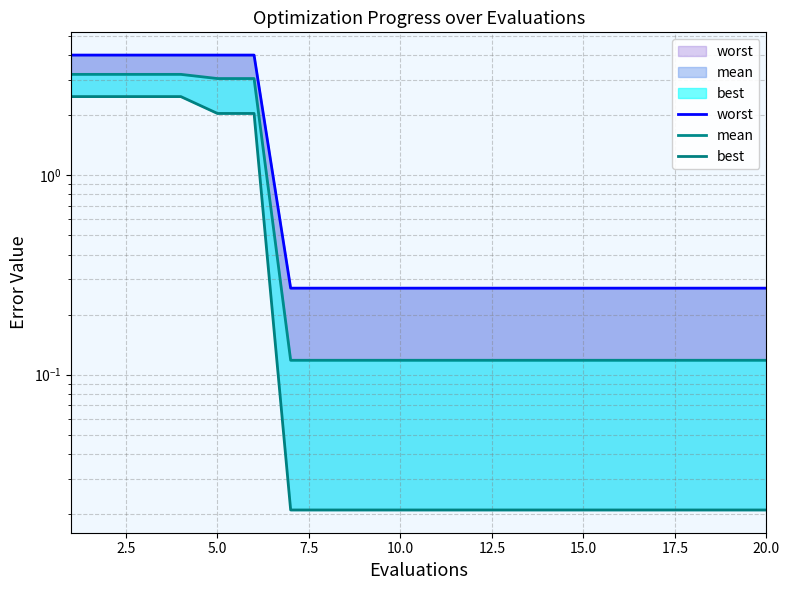

Is the value of best at 2.5 greater than the value of worst at 18?

Yes